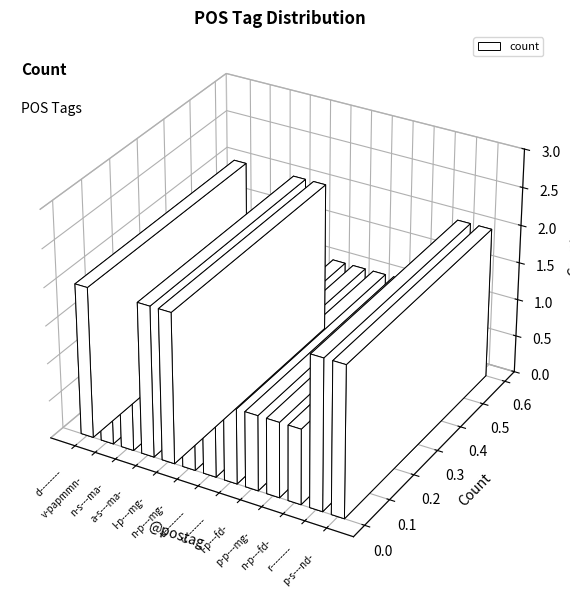

How many series are shown in this chart?

1